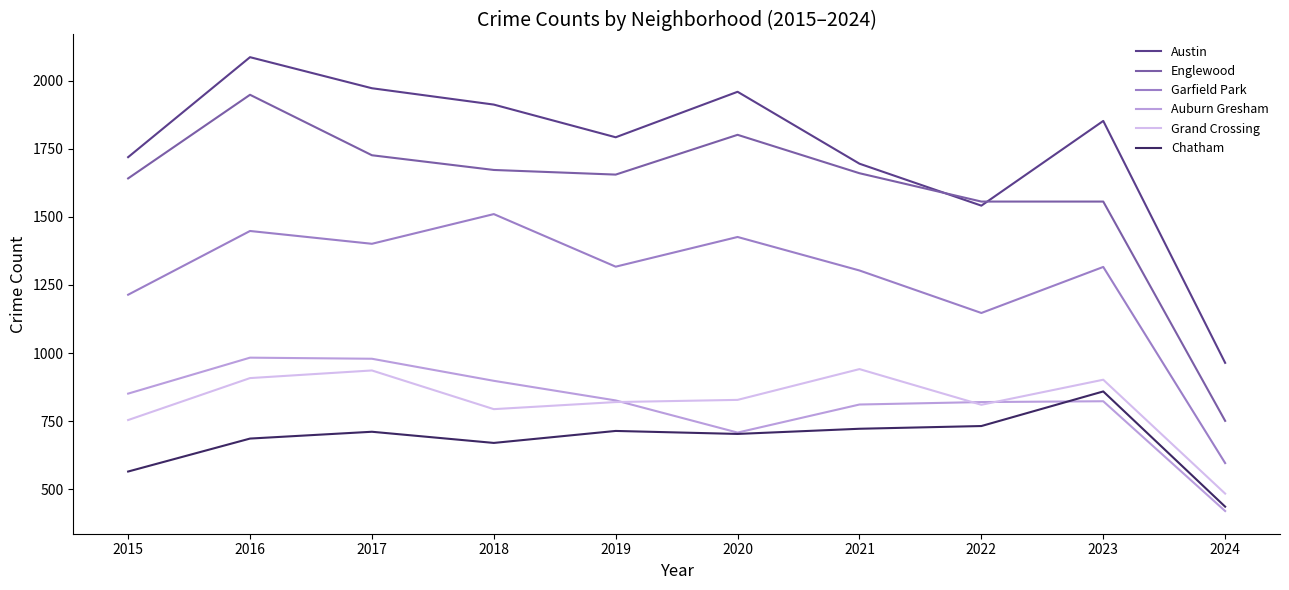

Which series changed the most between 2016 and 2024?

Englewood